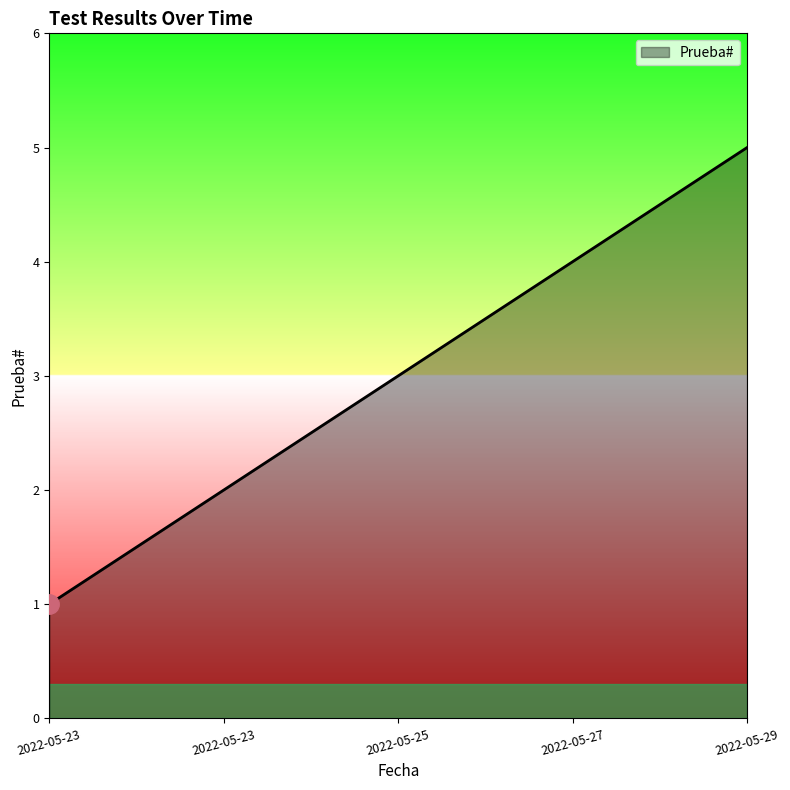

Which category has the lowest value across all series?

2022-05-23